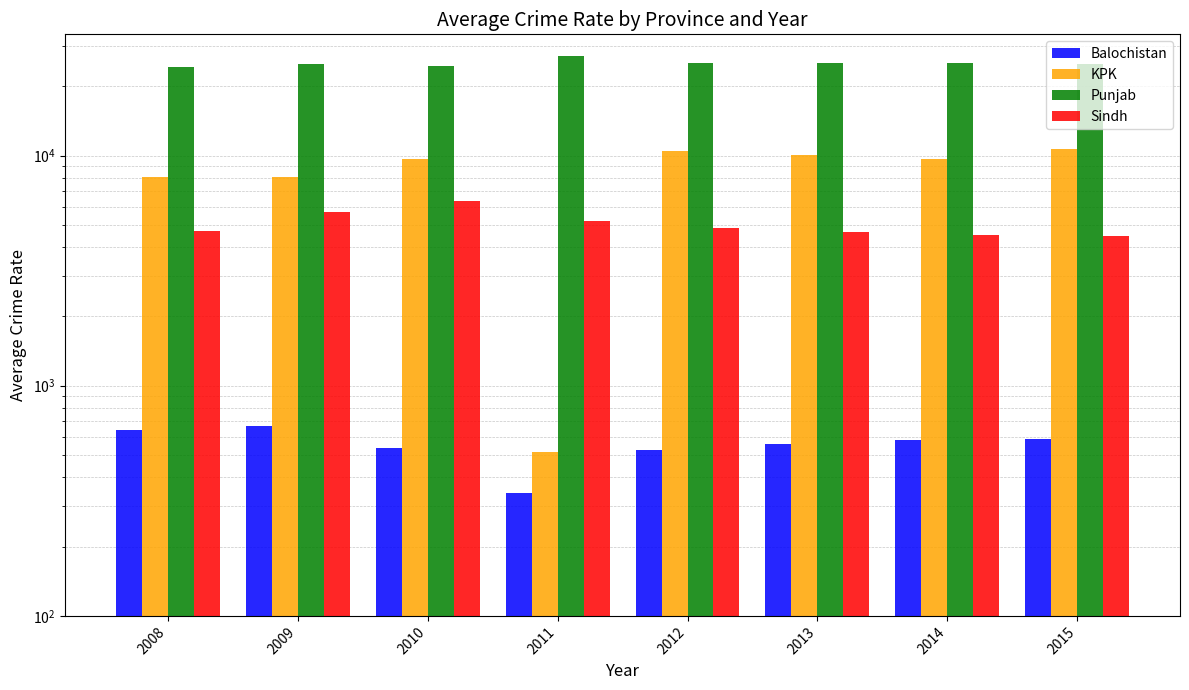

Rank the series by their maximum value, from highest to lowest.

Punjab, KPK, Sindh, Balochistan